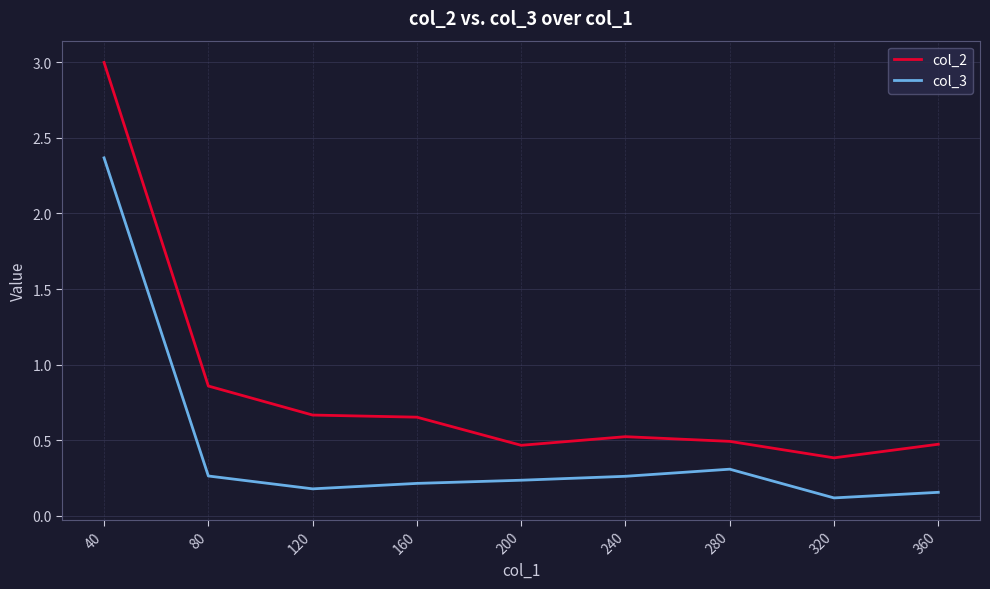

Does the chart display data point markers on the line(s)?

No